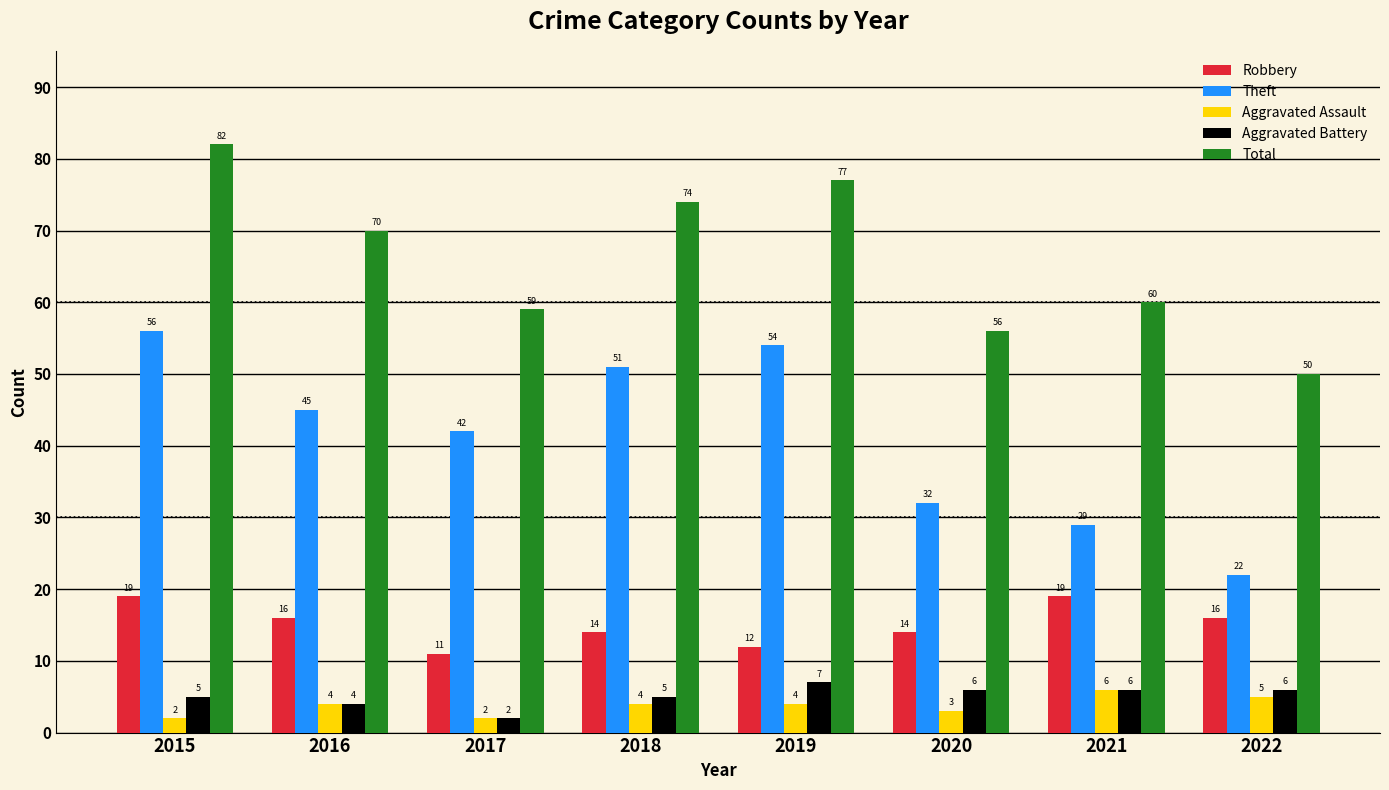

What is the approximate value of Total at 2015, to the nearest 10?

80